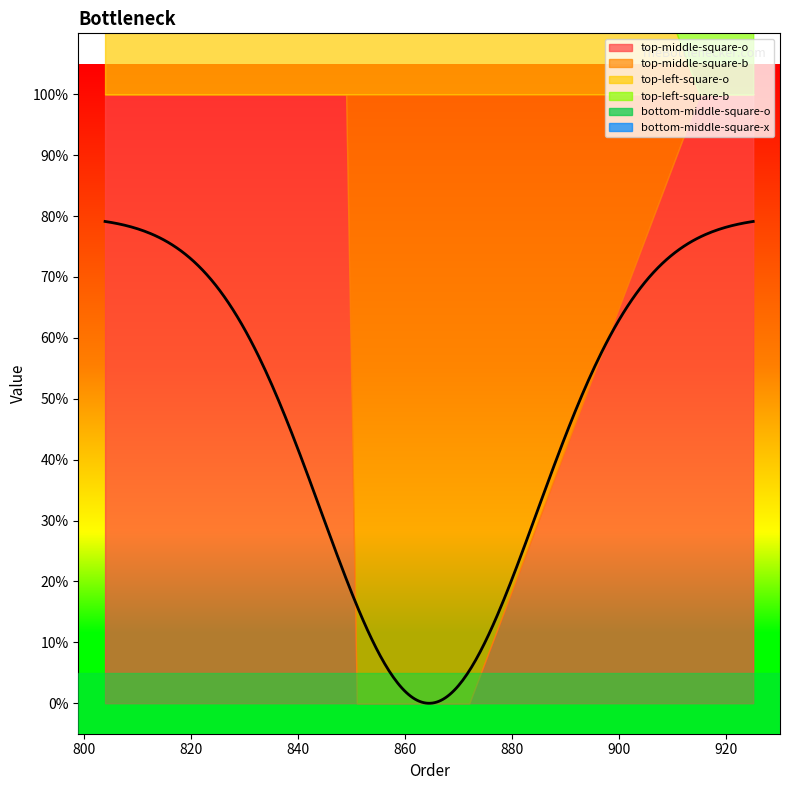

What is the sum of all bottom-middle-square-x values?

3